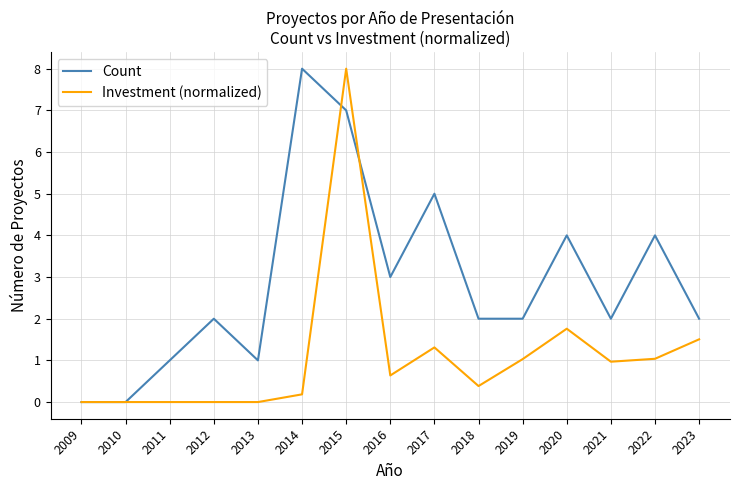

At 2021, list the series in order from smallest to largest.

Investment (normalized), Count